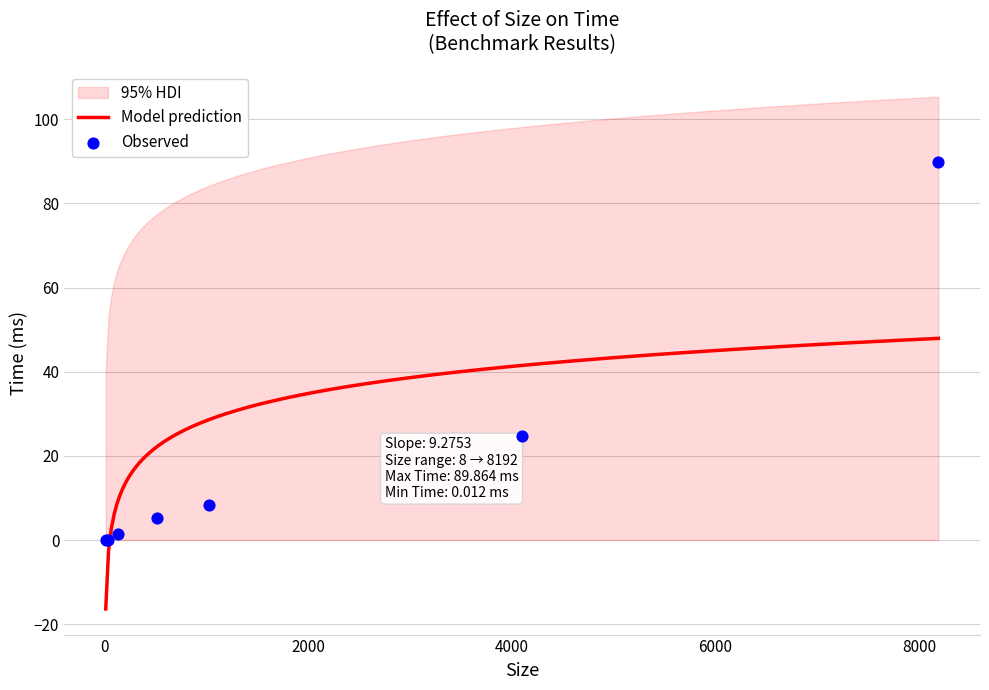

What is the ratio of the value at 4096 to the value at 1024?

3.0